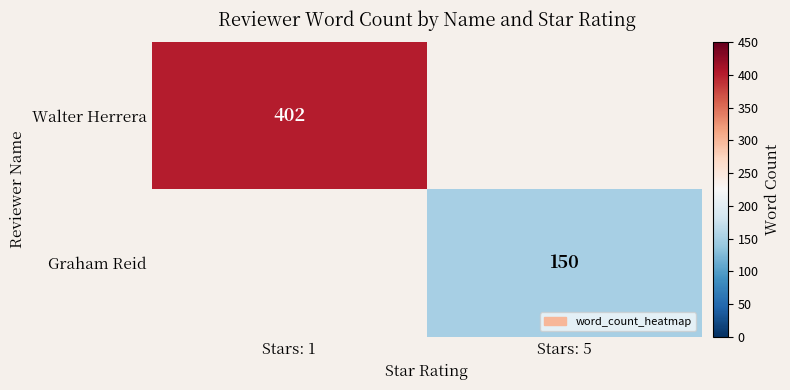

The Graham Reid series shows 240 at Stars: 5. True or false?

False